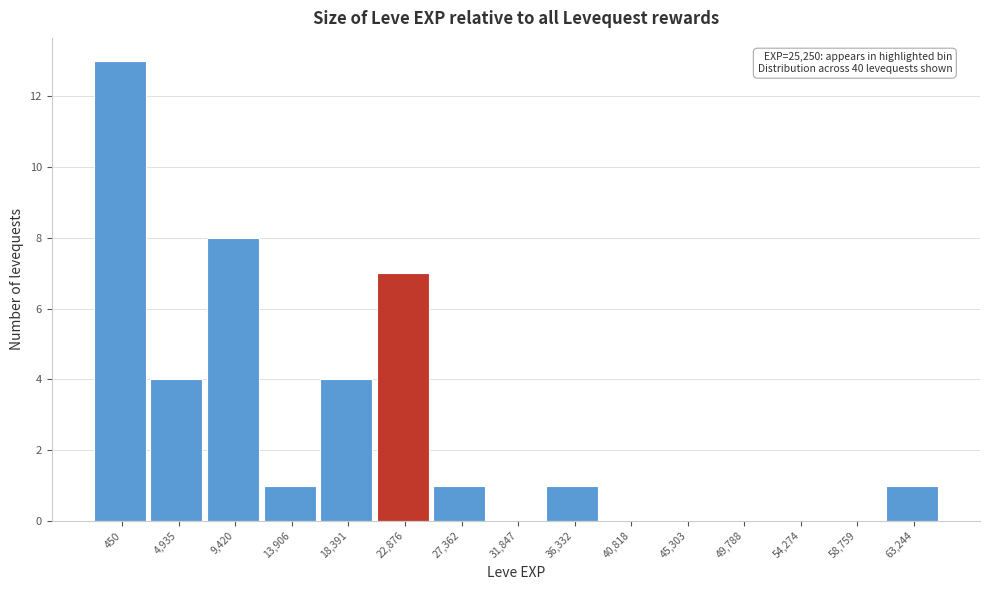

Reading left to right, transcribe all the data shown in this chart.

450=13	4,935=4	9,420=8	13,906=1	18,391=4	22,876=7	27,362=1	31,847=0	36,332=1	40,818=0	45,303=0	49,788=0	54,274=0	58,759=0	63,244=1